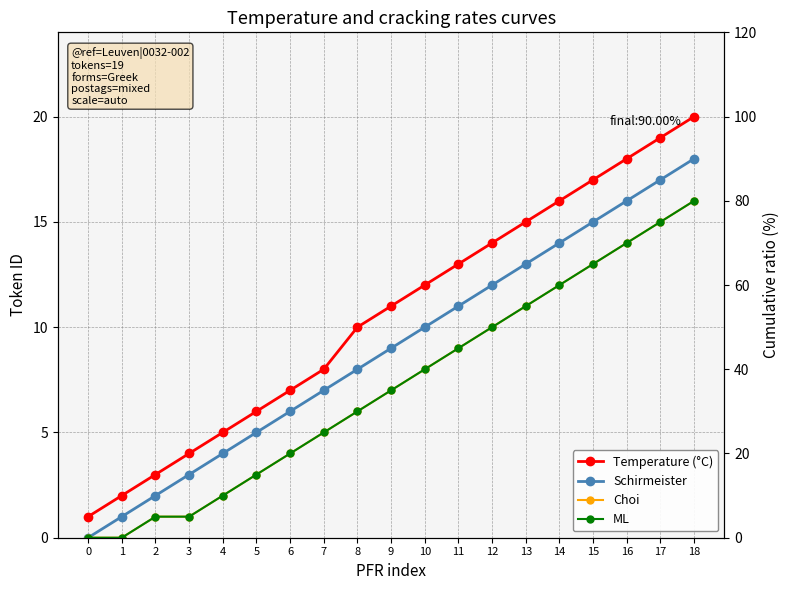

Reading left to right, list all the values displayed in this chart.

Temperature (°C): 0=1.0	1=2.0	2=3.0	3=4.0	4=5.0	5=6.0	6=7.0	7=8.0	8=10.0	9=11.0	10=12.0	11=13.0	12=14.0	13=15.0	14=16.0	15=17.0	16=18.0	17=19.0	18=20.0
Schirmeister: 0=0.0	1=5.0	2=10.0	3=15.0	4=20.0	5=25.0	6=30.0	7=35.0	8=40.0	9=45.0	10=50.0	11=55.0	12=60.0	13=65.0	14=70.0	15=75.0	16=80.0	17=85.0	18=90.0
Choi: 0=0.0	1=0.0	2=5.0	3=5.0	4=10.0	5=15.0	6=20.0	7=25.0	8=30.0	9=35.0	10=40.0	11=45.0	12=50.0	13=55.0	14=60.0	15=65.0	16=70.0	17=75.0	18=80.0
ML: 0=0.0	1=0.0	2=5.0	3=5.0	4=10.0	5=15.0	6=20.0	7=25.0	8=30.0	9=35.0	10=40.0	11=45.0	12=50.0	13=55.0	14=60.0	15=65.0	16=70.0	17=75.0	18=80.0